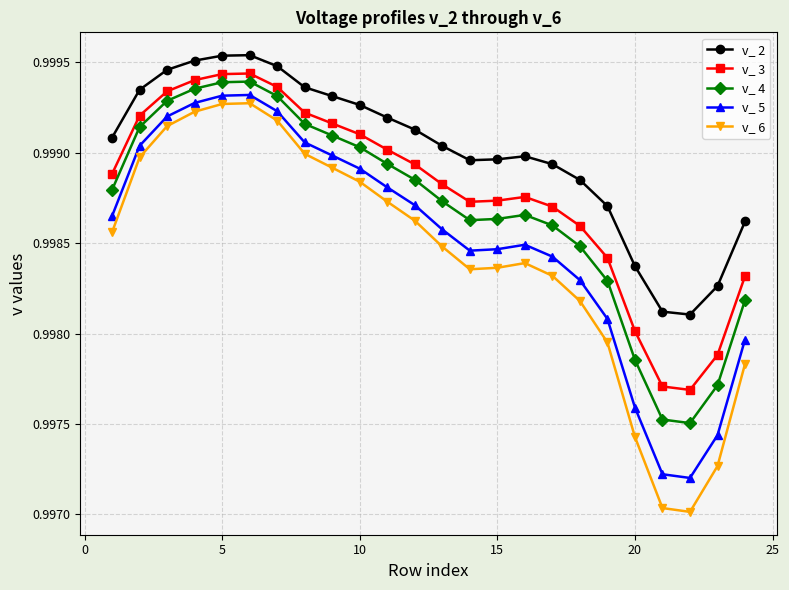

How many v_ 4 values are between 0 and 1?

24